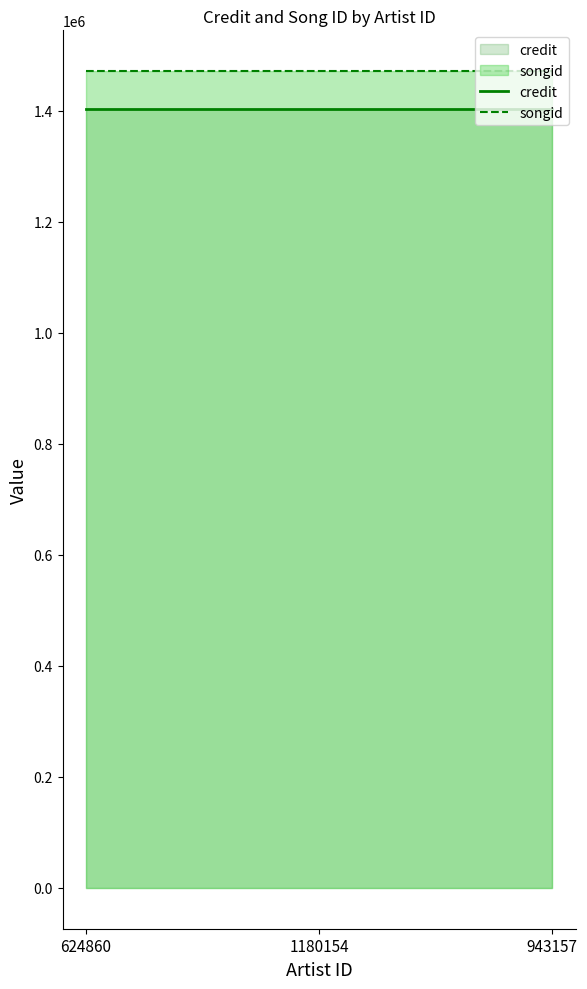

What is the label of the 2nd point from the right?

1180154